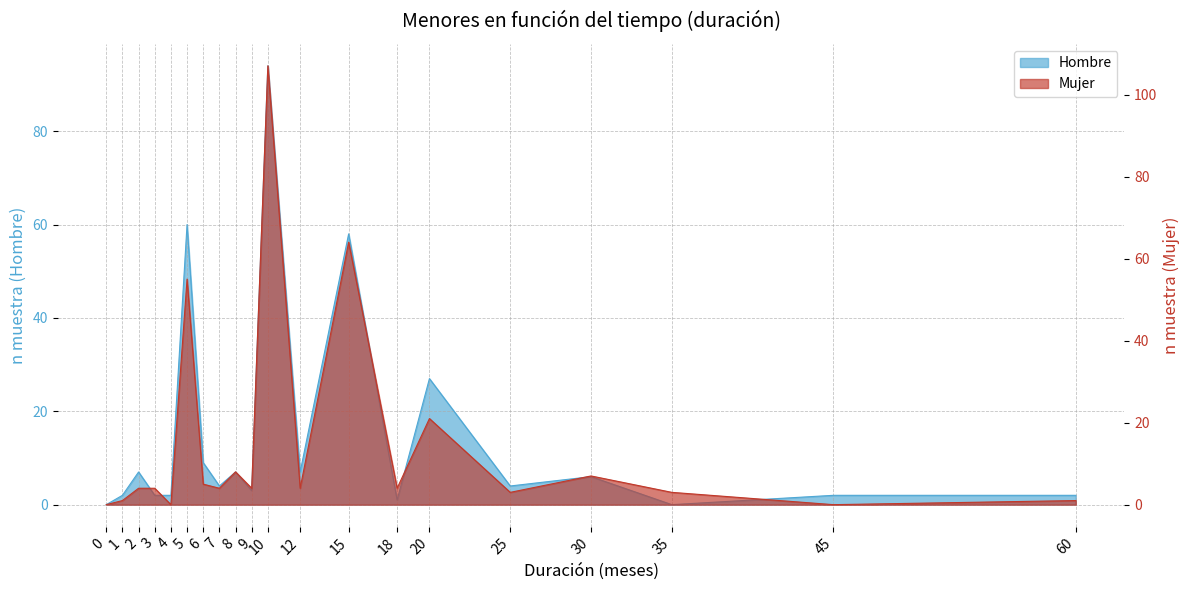

True or false: Mujer and Hombre intersect in this chart.

True